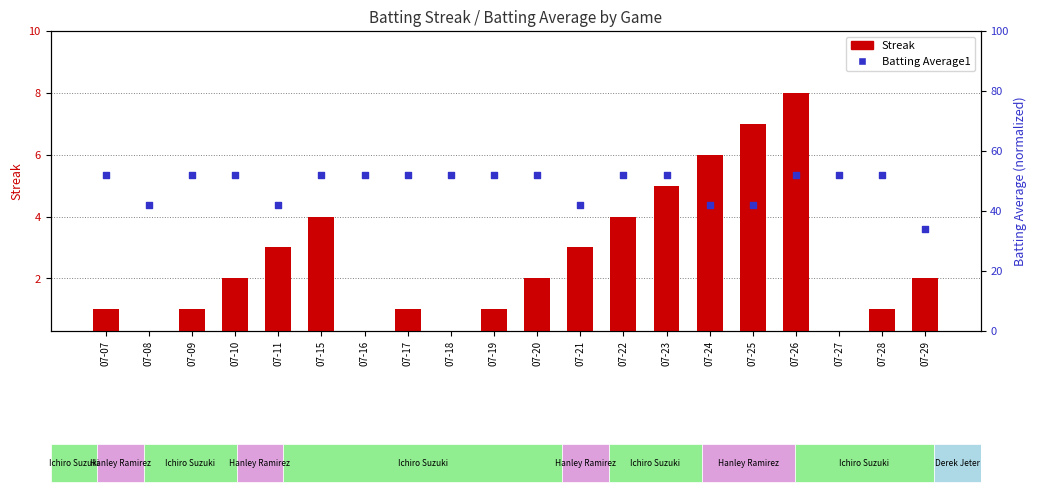

Which series has the widest spread of Y values?

Batting Average1